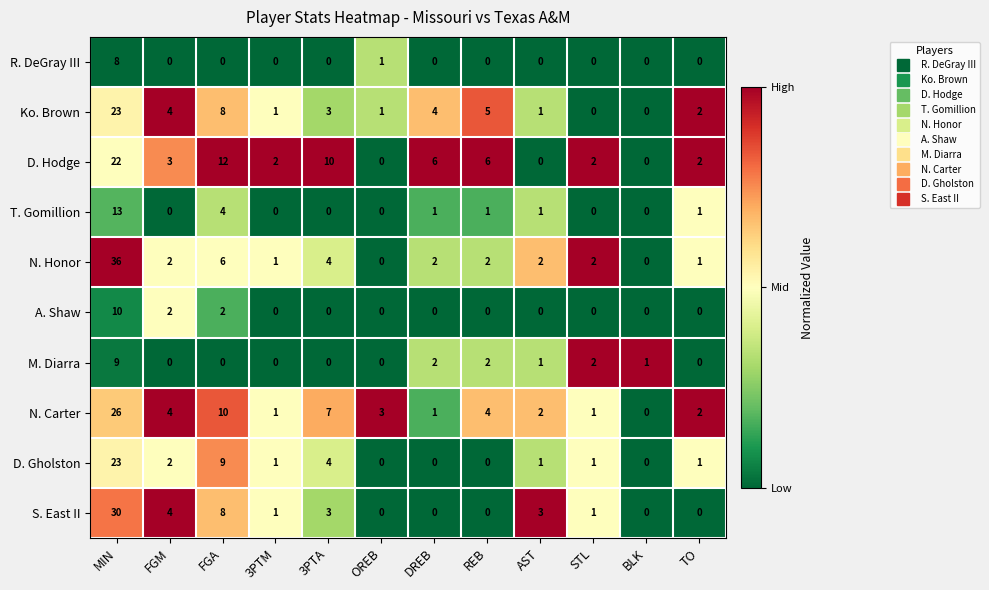

Between 3PTM and BLK, which series saw the biggest shift?

D. Hodge